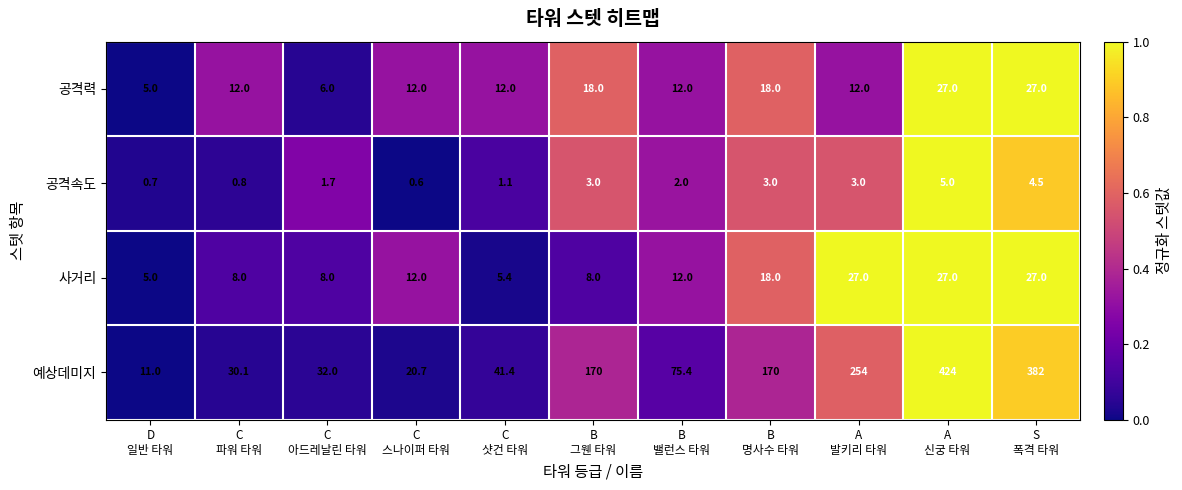

Between C
파워 타워 and A
신궁 타워, which series saw the biggest shift?

예상데미지